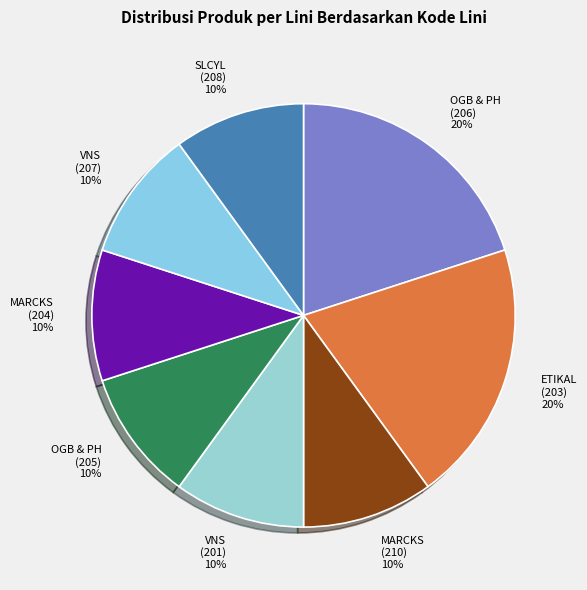

Is it true that SLCYL (208) is 1% of the pie?

False